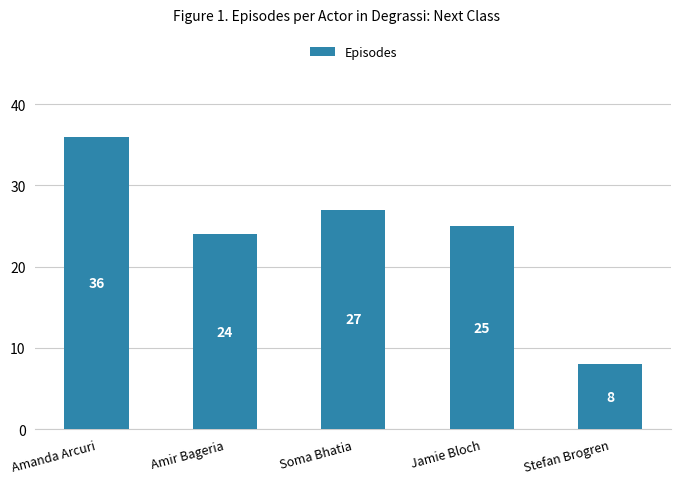

List the labels in order of value, smallest first.

Stefan Brogren, Amir Bageria, Jamie Bloch, Soma Bhatia, Amanda Arcuri